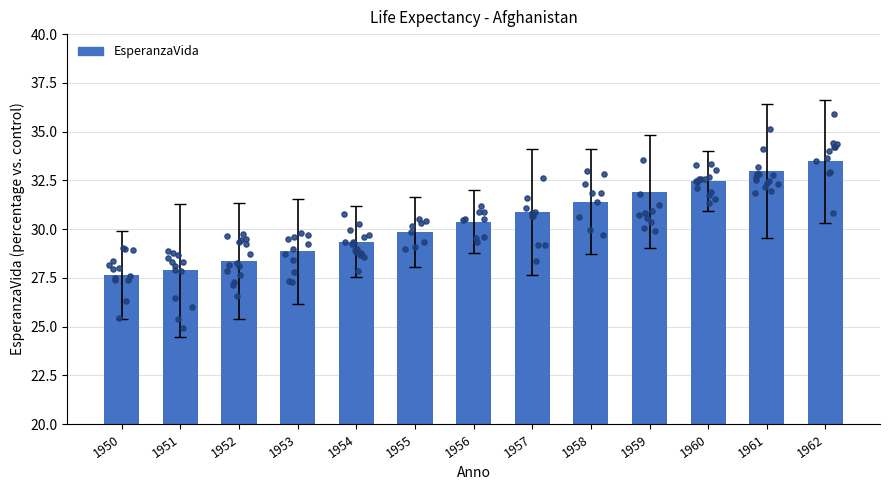

What is the change in value from 1960 to 1962?

+1.0